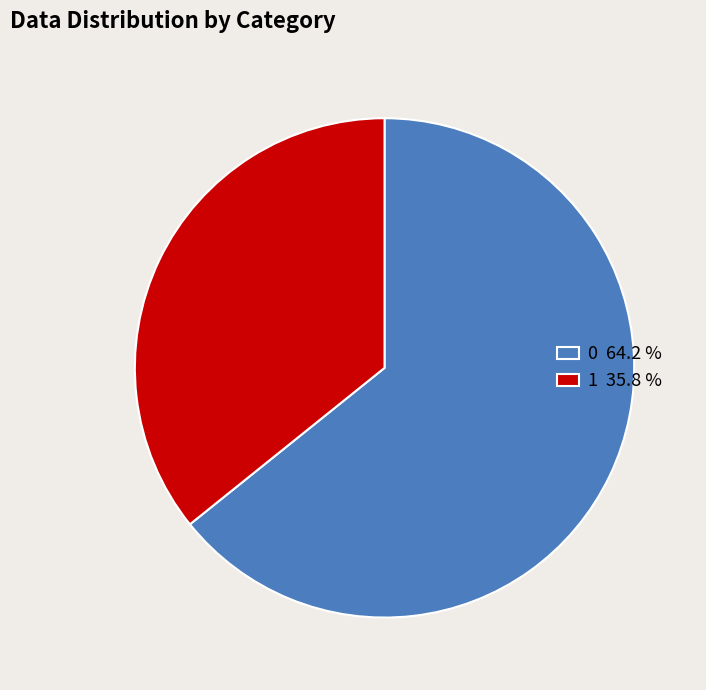

Between 1 35.8 % and 0 64.2 %, which is larger?

0 64.2 %